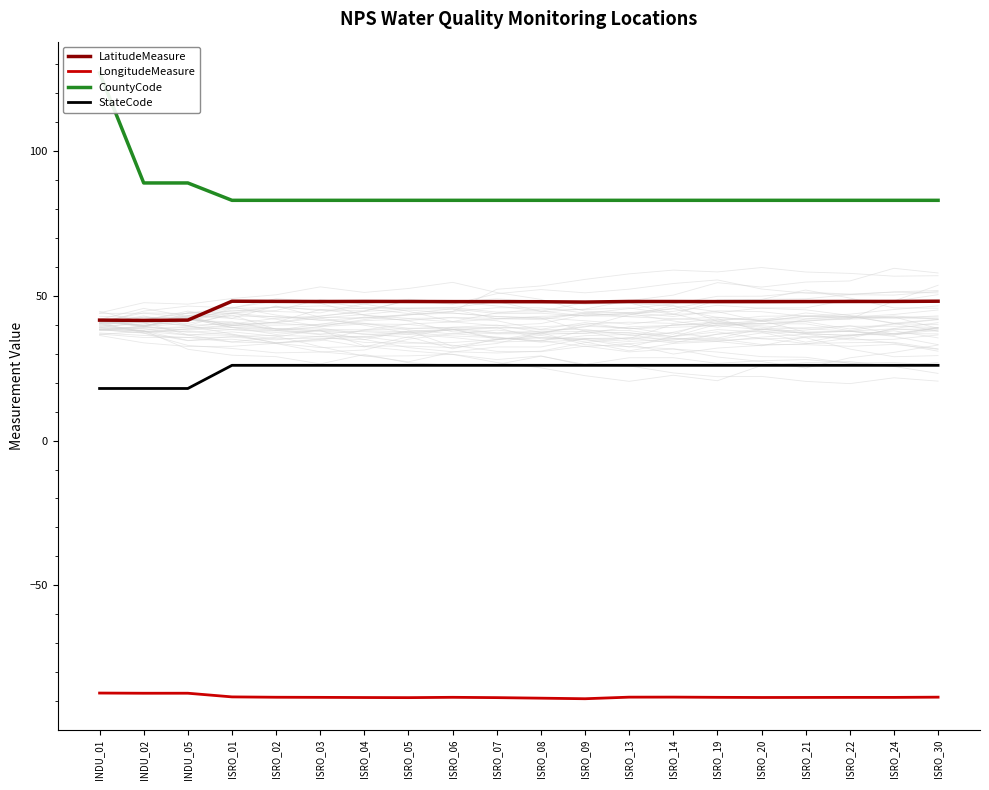

What is the highest value of the CountyCode series?

127.0